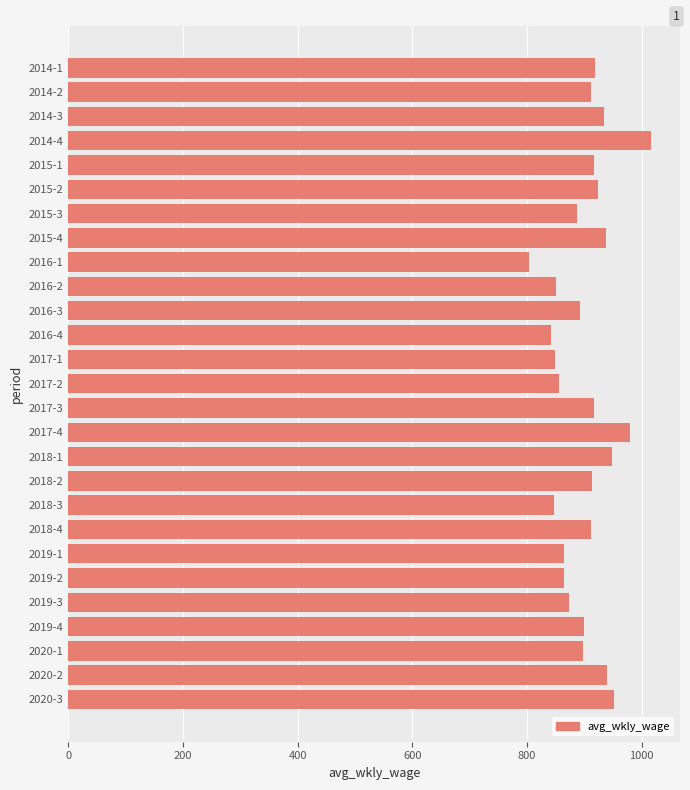

What is the label of the 23rd bar from the top?

2019-3